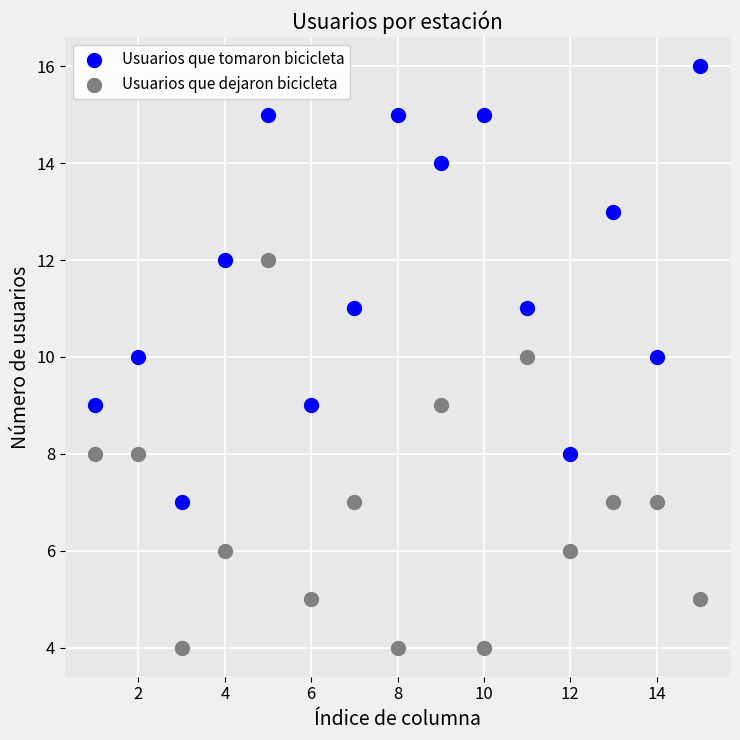

What are all the series names shown in the legend?

Usuarios que tomaron bicicleta, Usuarios que dejaron bicicleta